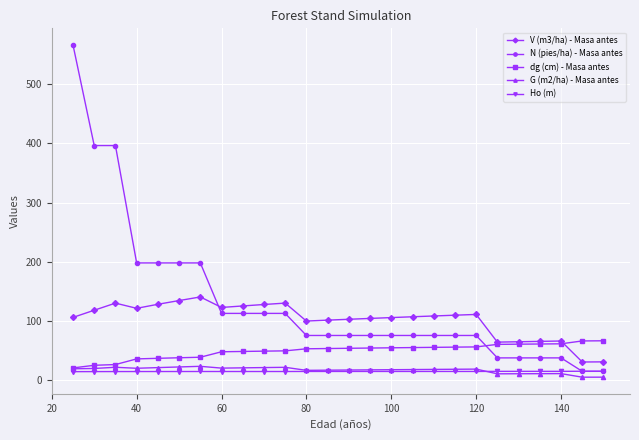

What is the maximum value shown in the chart?

566.2